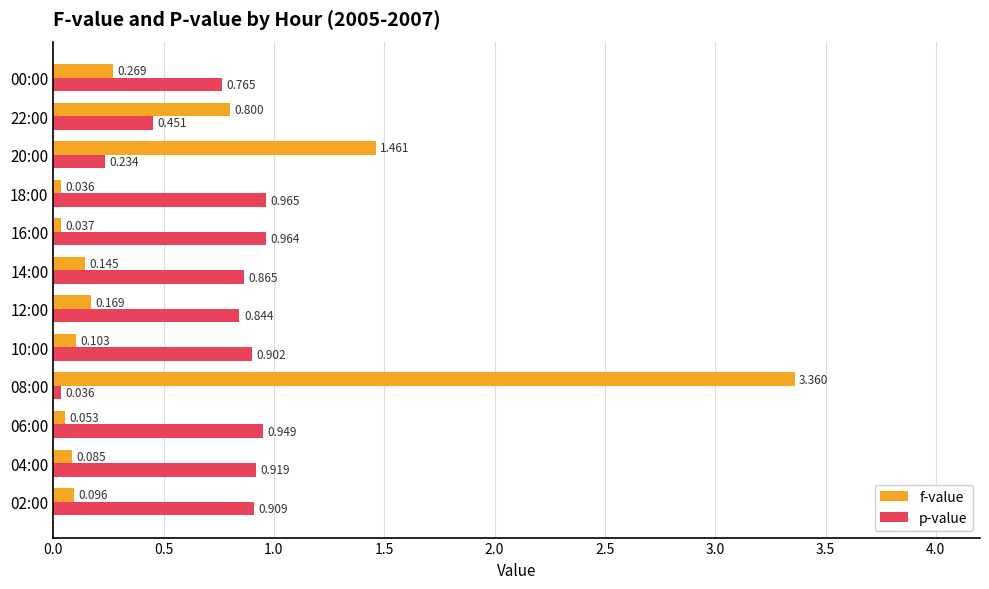

Which series has the largest range (max minus min)?

f-value